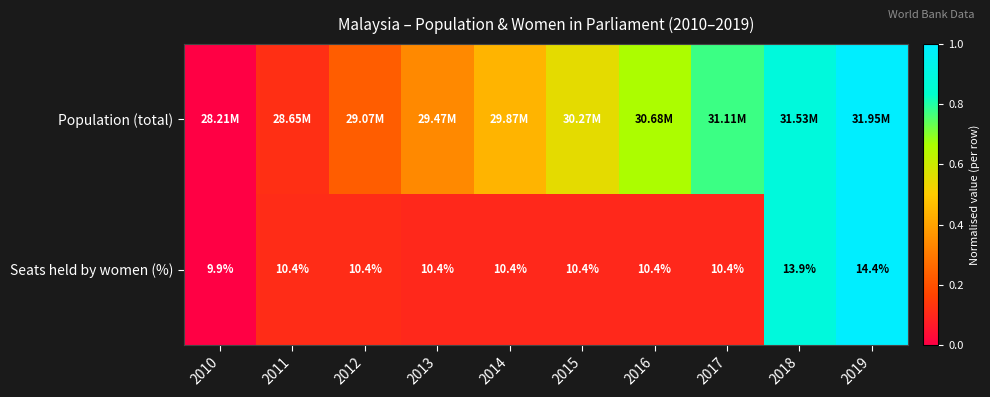

Between 2019 and 2010, which is larger?

2019